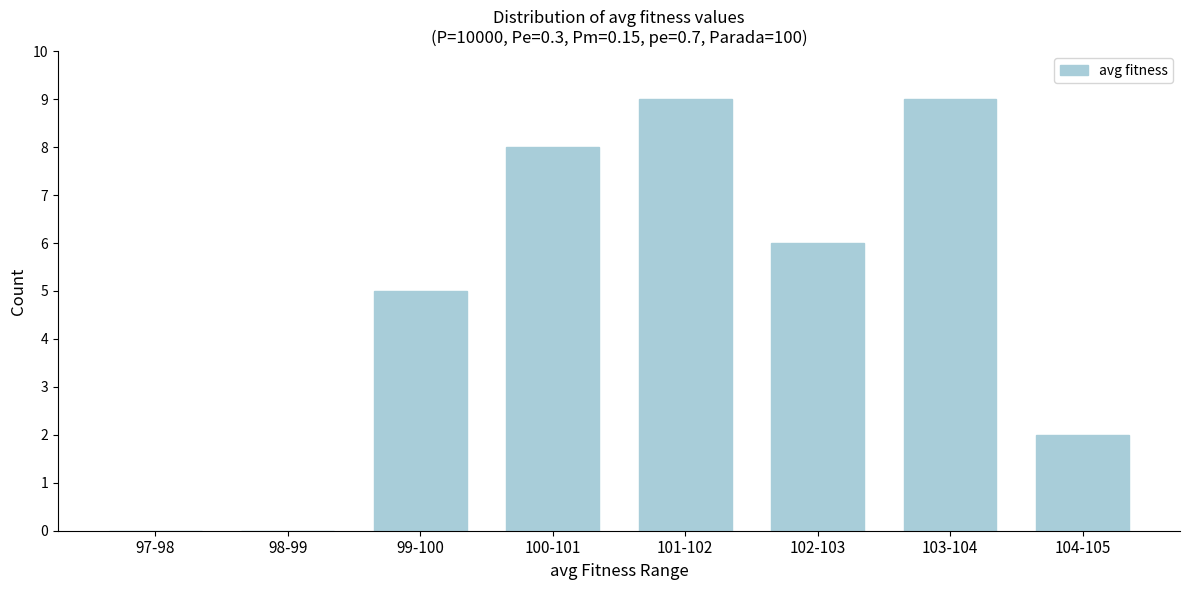

Reading right to left, extract all data points from this chart.

104-105=2	103-104=9	102-103=6	101-102=9	100-101=8	99-100=5	98-99=0	97-98=0